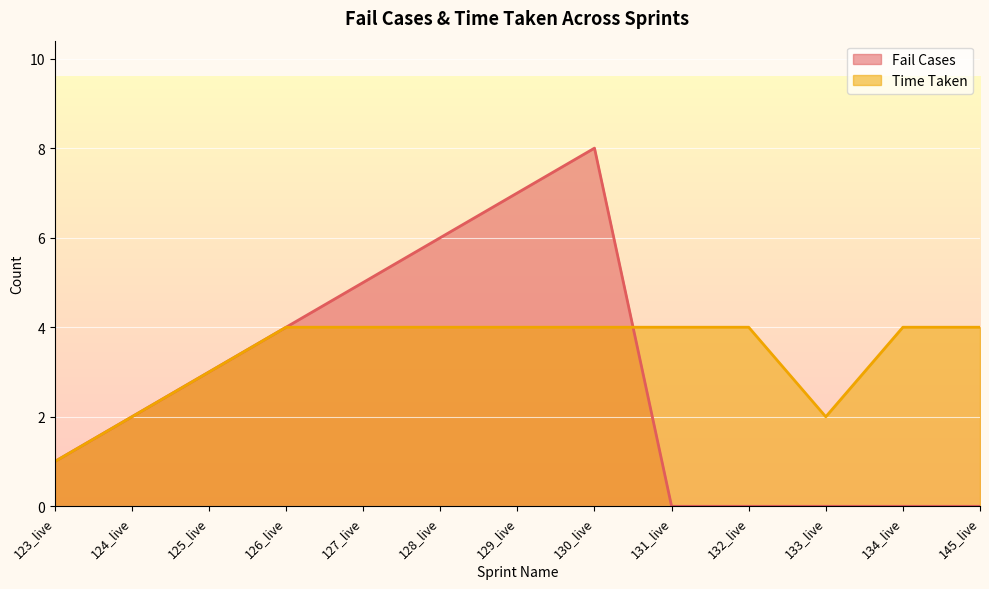

What is the difference between the second highest and second lowest values in the Time Taken series?

2